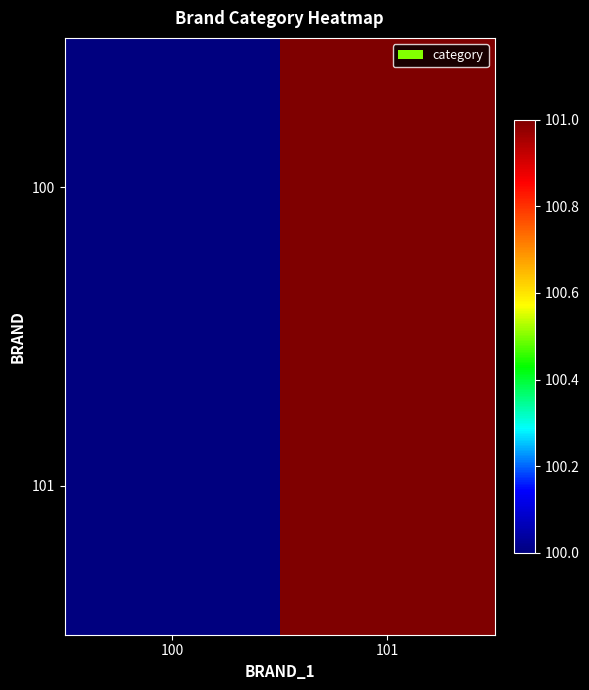

At which category is the sum across all series the highest?

101